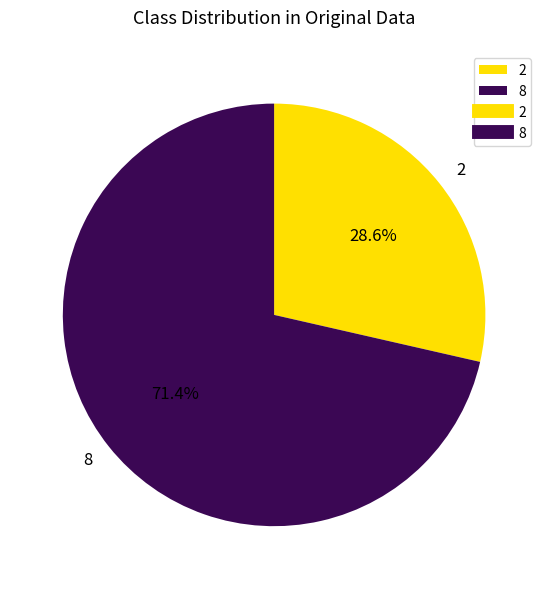

To the nearest percent, what percentage of the pie is 2?

29%